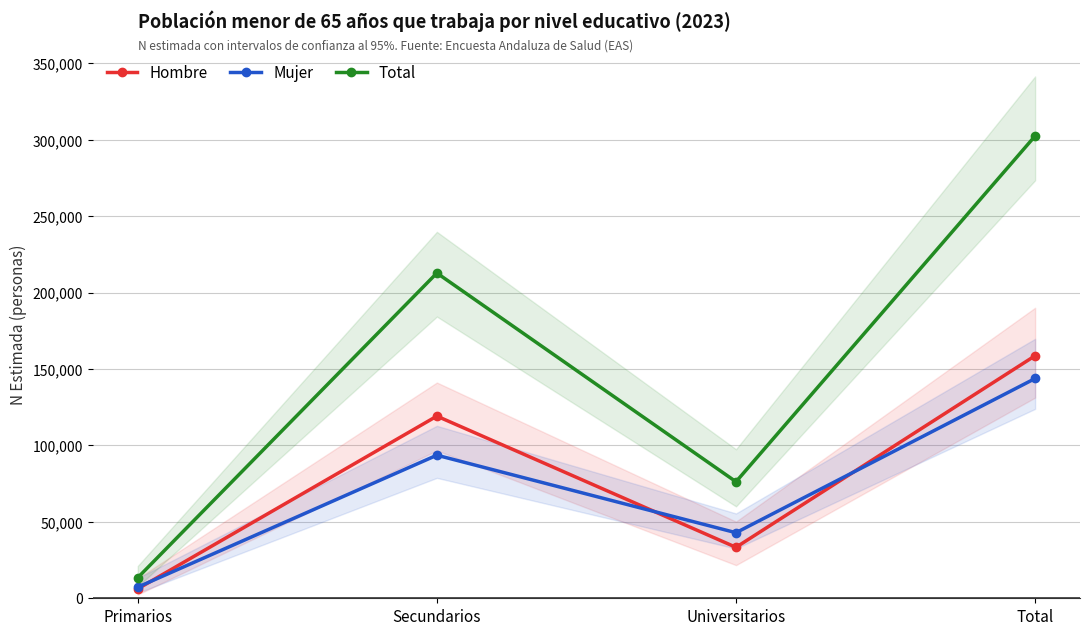

How many lines are shown in the chart?

3